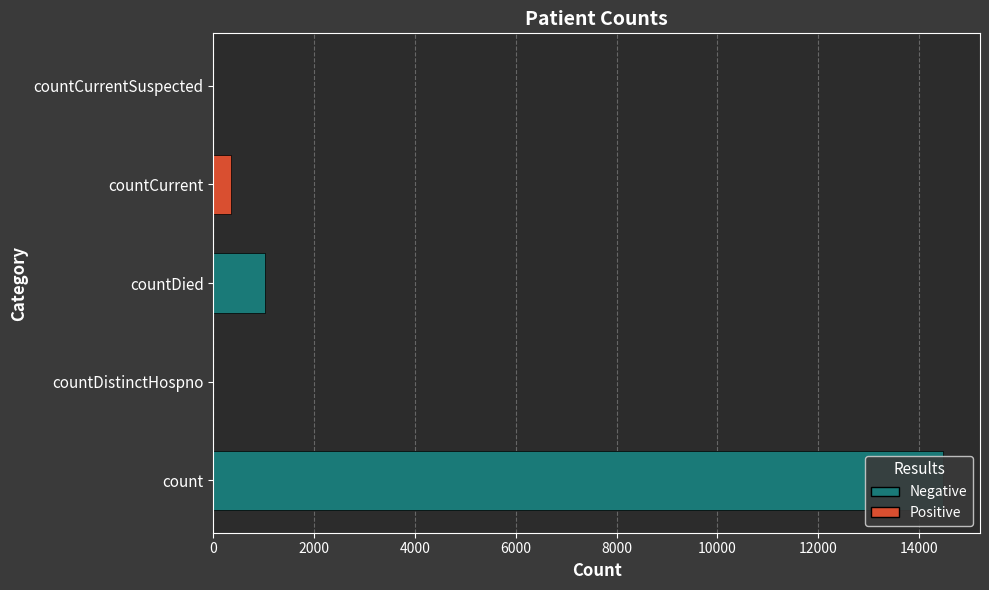

Reading left to right, what are all the values shown in this chart?

14488	0	1033	345	0